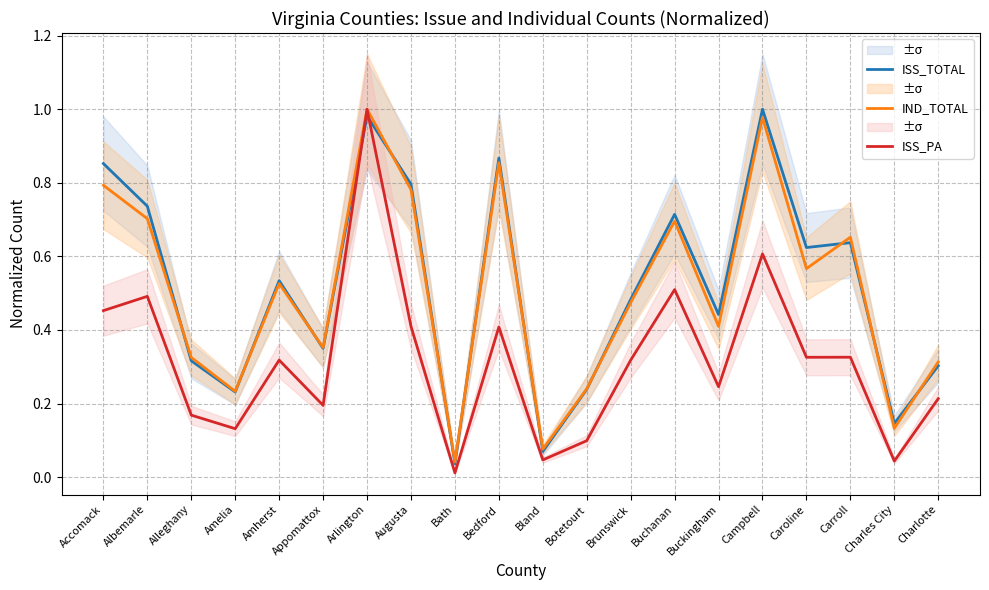

List the series in order of their peak value, lowest first.

ISS_TOTAL, IND_TOTAL, ISS_PA